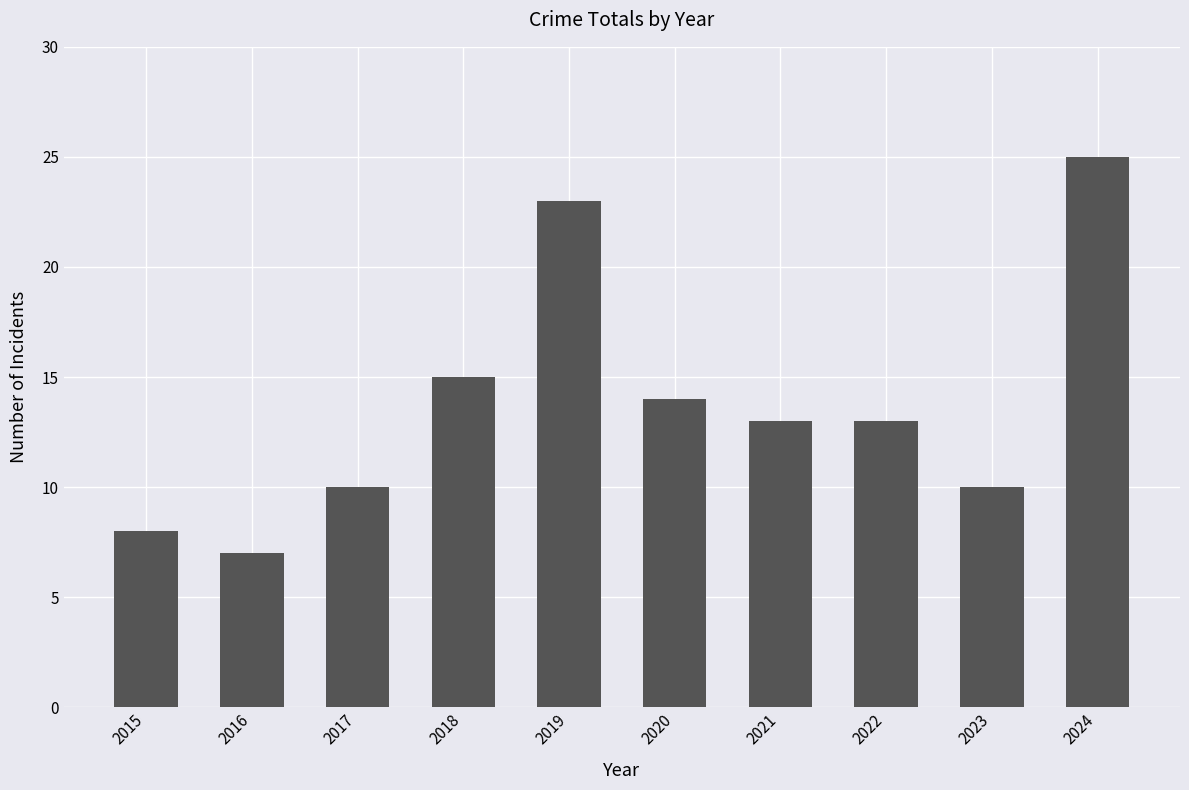

Reading left to right, what are all the values shown in this chart?

8	7	10	15	23	14	13	13	10	25